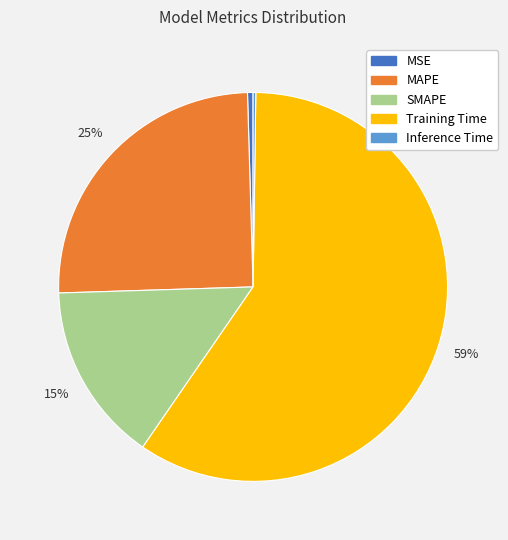

Which slice represents more than half of the pie?

Training Time